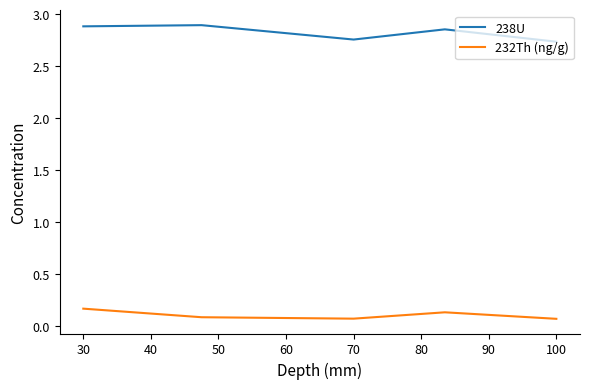

Which series has the largest total across all categories?

238U